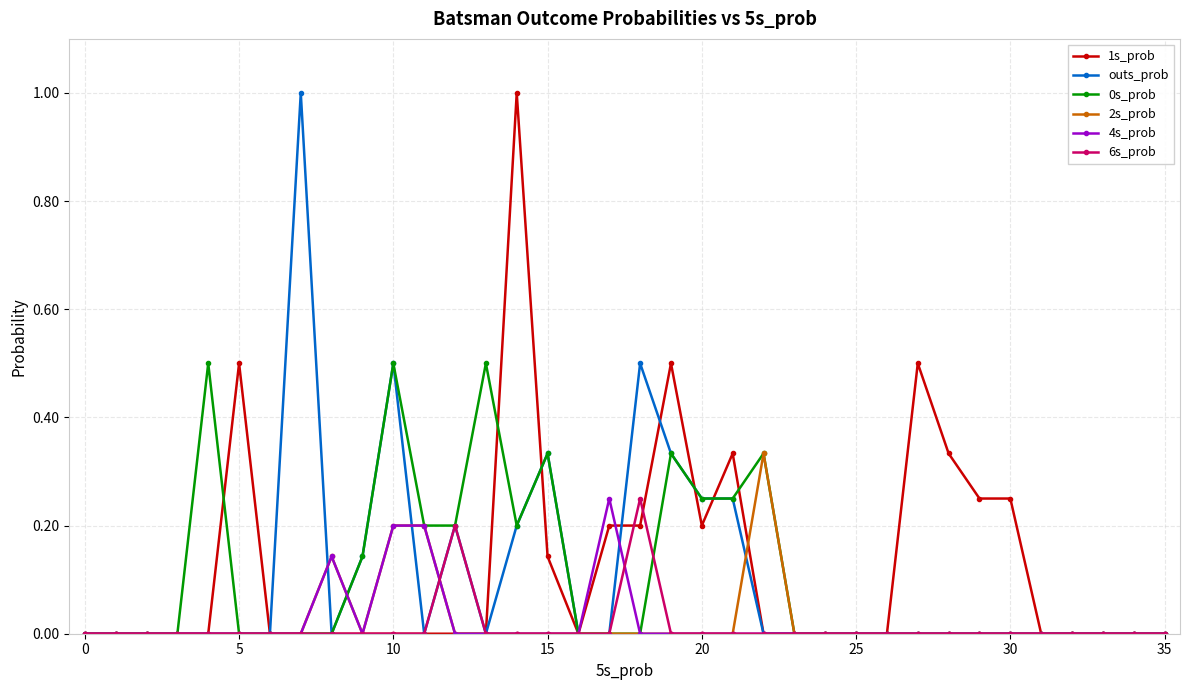

What is the maximum value shown in the chart?

1.0